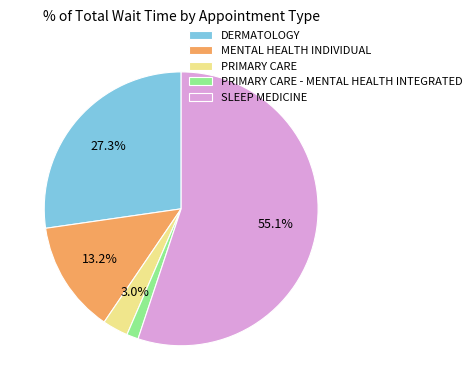

To the nearest percent, what percentage of the pie is DERMATOLOGY?

27%